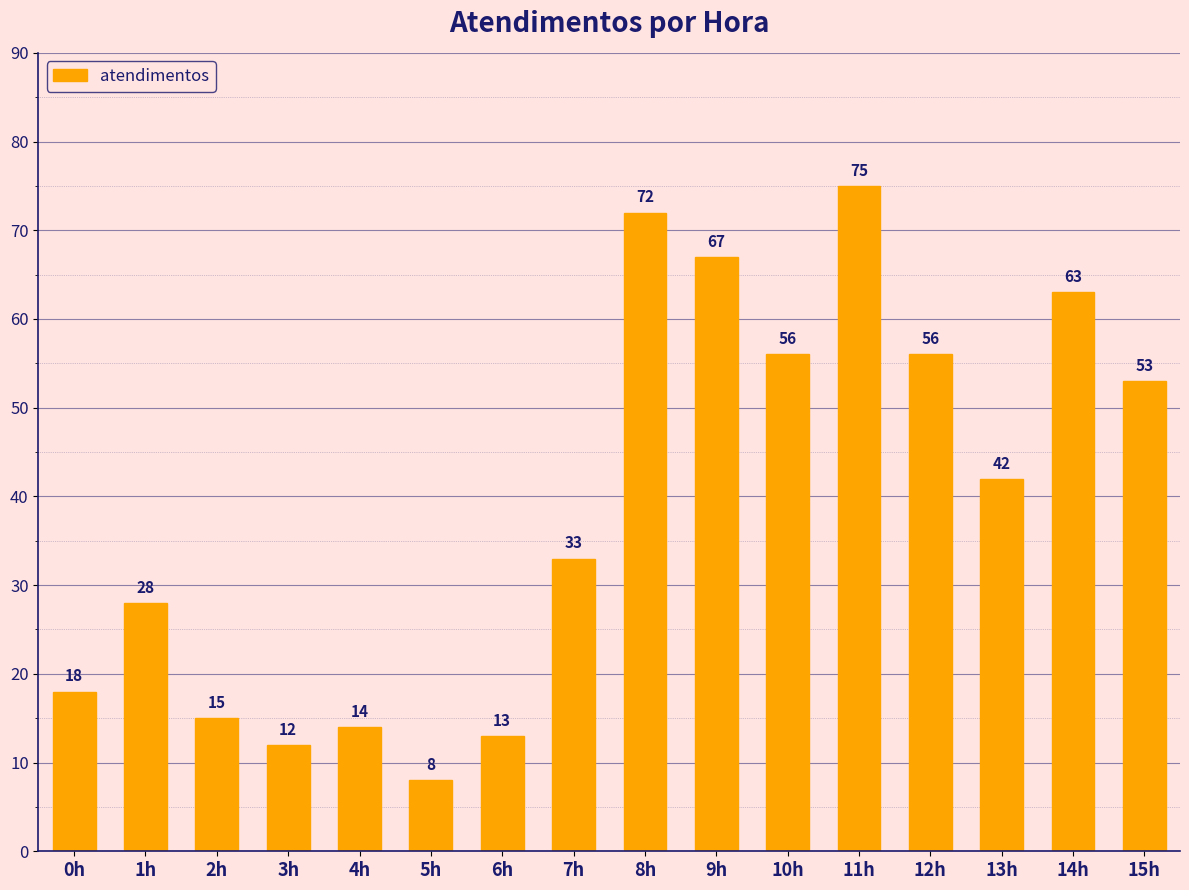

Reading left to right, extract all data points from this chart.

18	28	15	12	14	8	13	33	72	67	56	75	56	42	63	53